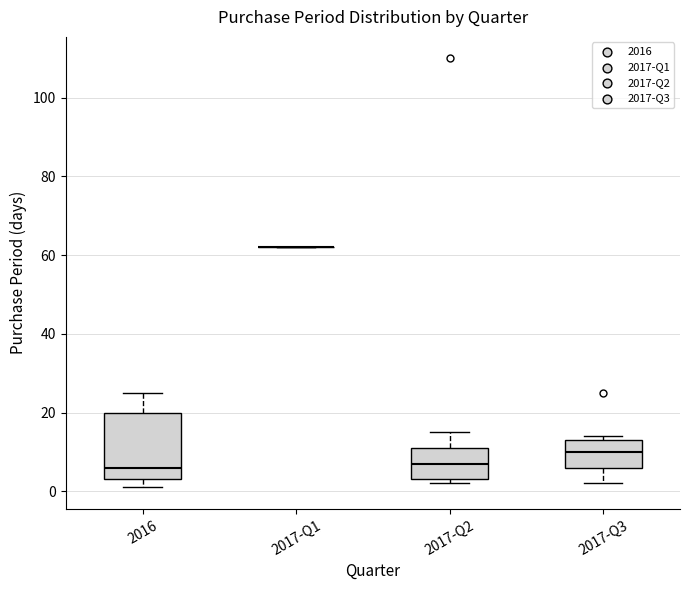

Which box is the tallest, from its lower edge to its upper edge?

2016